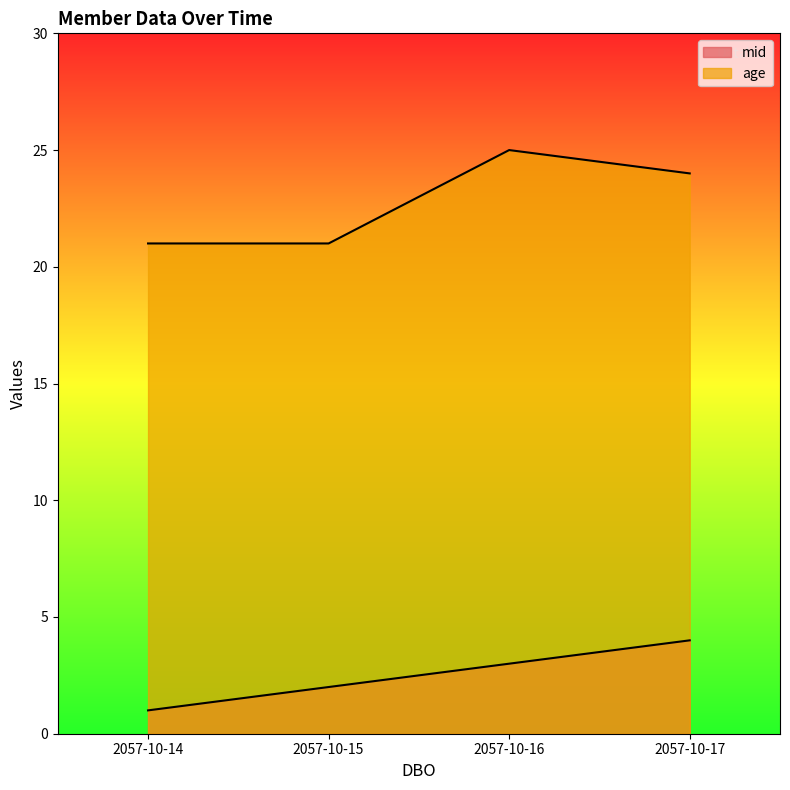

Between 2057-10-15 and 2057-10-17, which series saw the biggest shift?

age